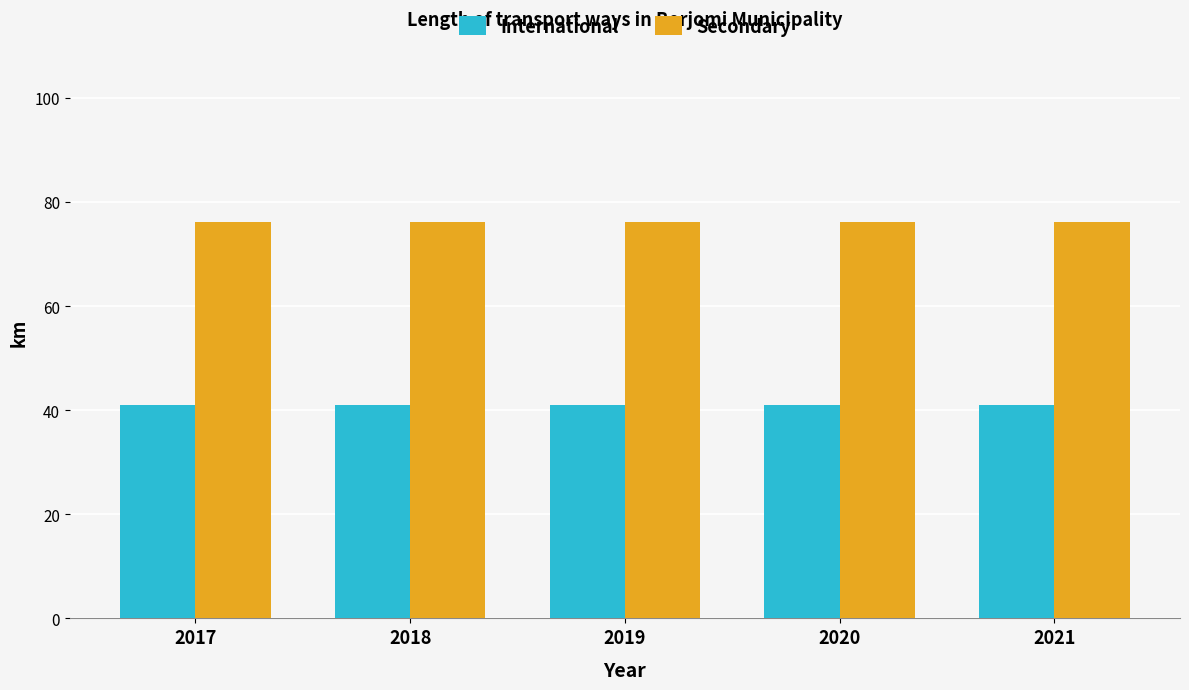

How many data points does each series have?

5